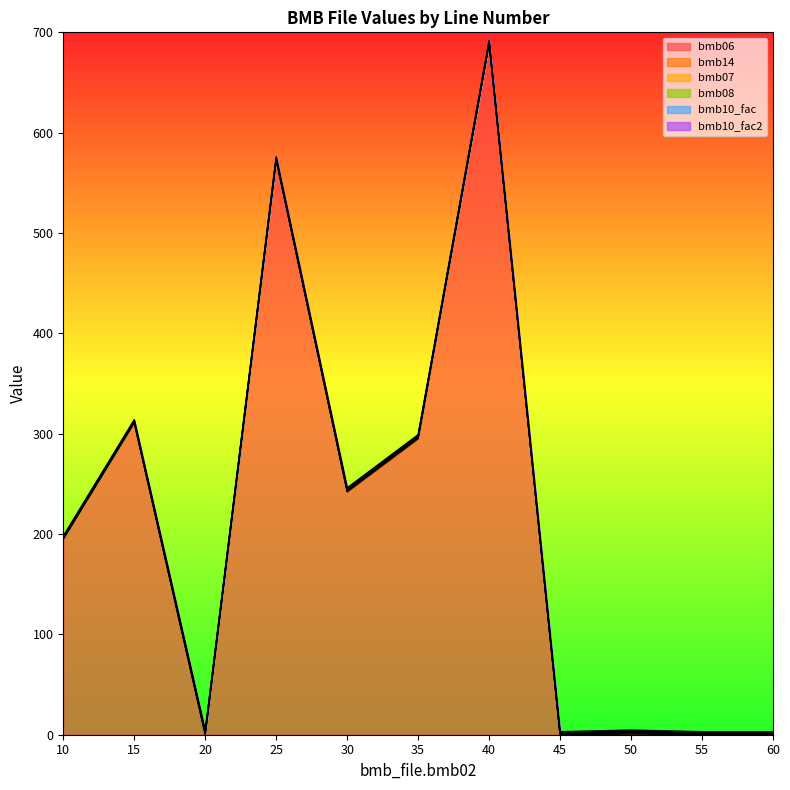

Reading left to right, list all the values displayed in this chart.

bmb06: 10=195.0	15=311.0	20=0.0	25=573.0	30=242.0	35=295.0	40=689.0	45=0.0	50=0.6	55=0.0	60=0.0
bmb14: 10=0.0	15=0.0	20=1.0	25=0.0	30=1.0	35=1.0	40=0.0	45=0.0	50=1.0	55=0.0	60=0.0
bmb07: 10=1.0	15=1.0	20=1.0	25=1.0	30=1.0	35=1.0	40=1.0	45=1.0	50=1.0	55=1.0	60=1.0
bmb08: 10=0.0	15=0.0	20=0.0	25=0.0	30=0.0	35=0.0	40=0.0	45=0.0	50=0.0	55=0.0	60=0.0
bmb10_fac: 10=1.0	15=1.0	20=1.0	25=1.0	30=1.0	35=1.0	40=1.0	45=1.0	50=1.0	55=1.0	60=1.0
bmb10_fac2: 10=1.0	15=1.0	20=1.0	25=1.0	30=1.0	35=1.0	40=1.0	45=1.0	50=1.0	55=1.0	60=1.0